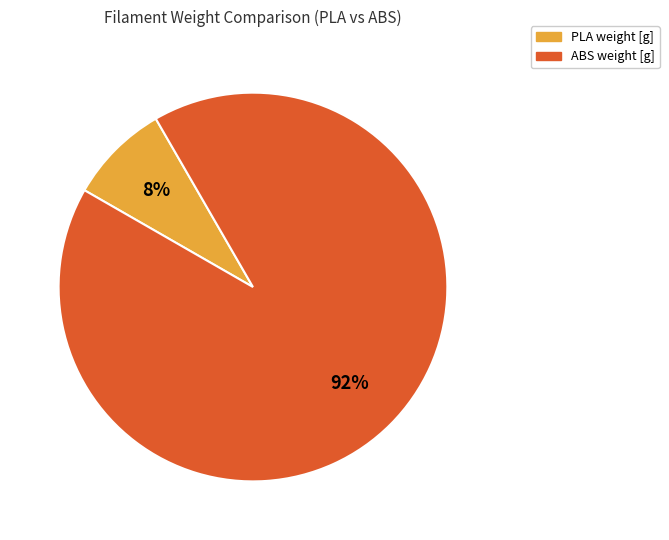

To the nearest percent, what percentage of the pie is PLA weight [g]?

8%